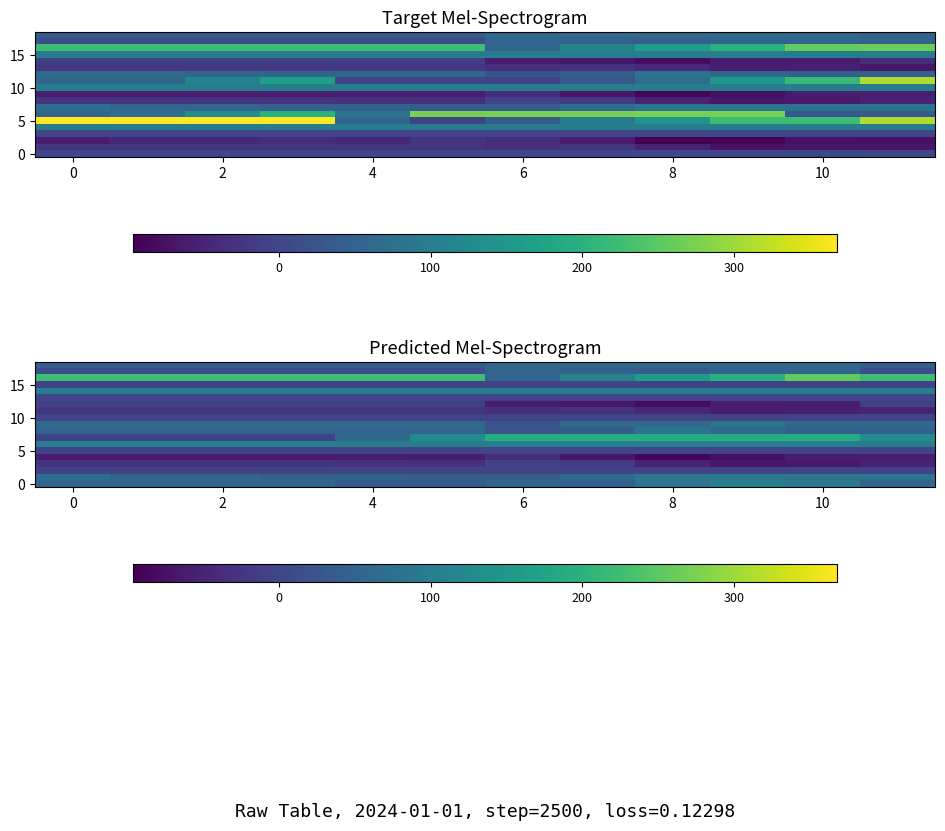

How many categories are shown in the chart?

12